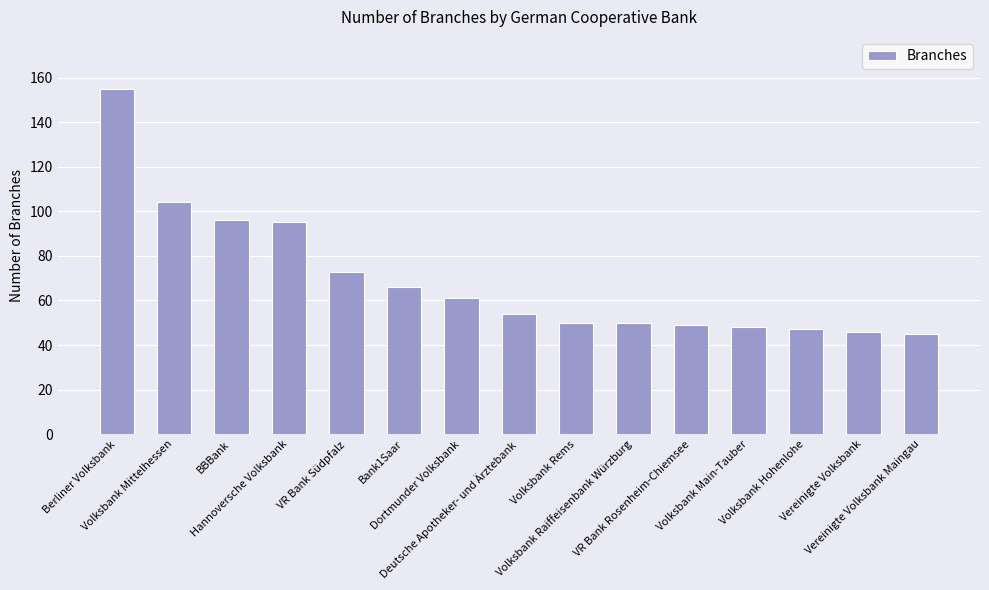

What is the sum of all values?

1039